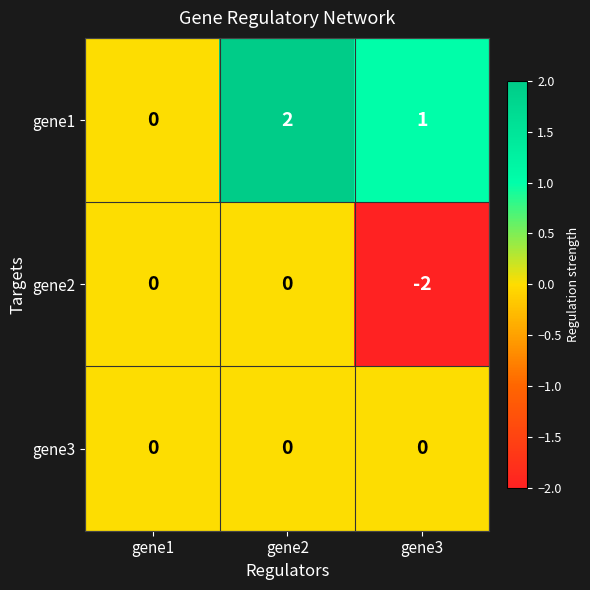

Is it true that gene2 equals -1 at gene2?

False